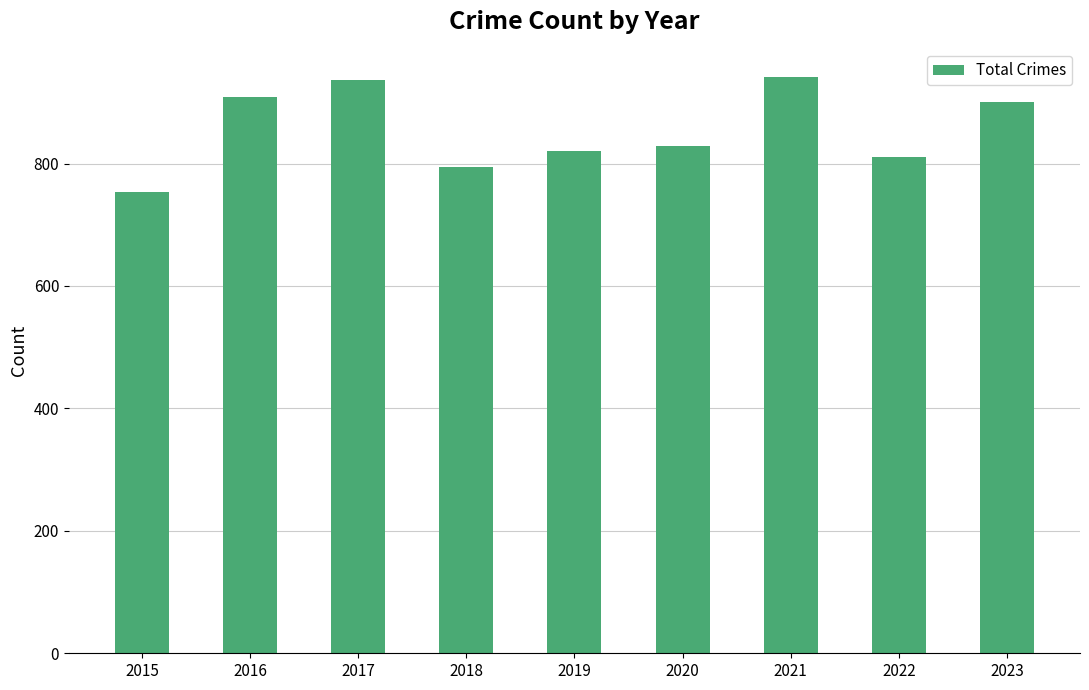

What is the change in value from 2018 to 2023?

+107